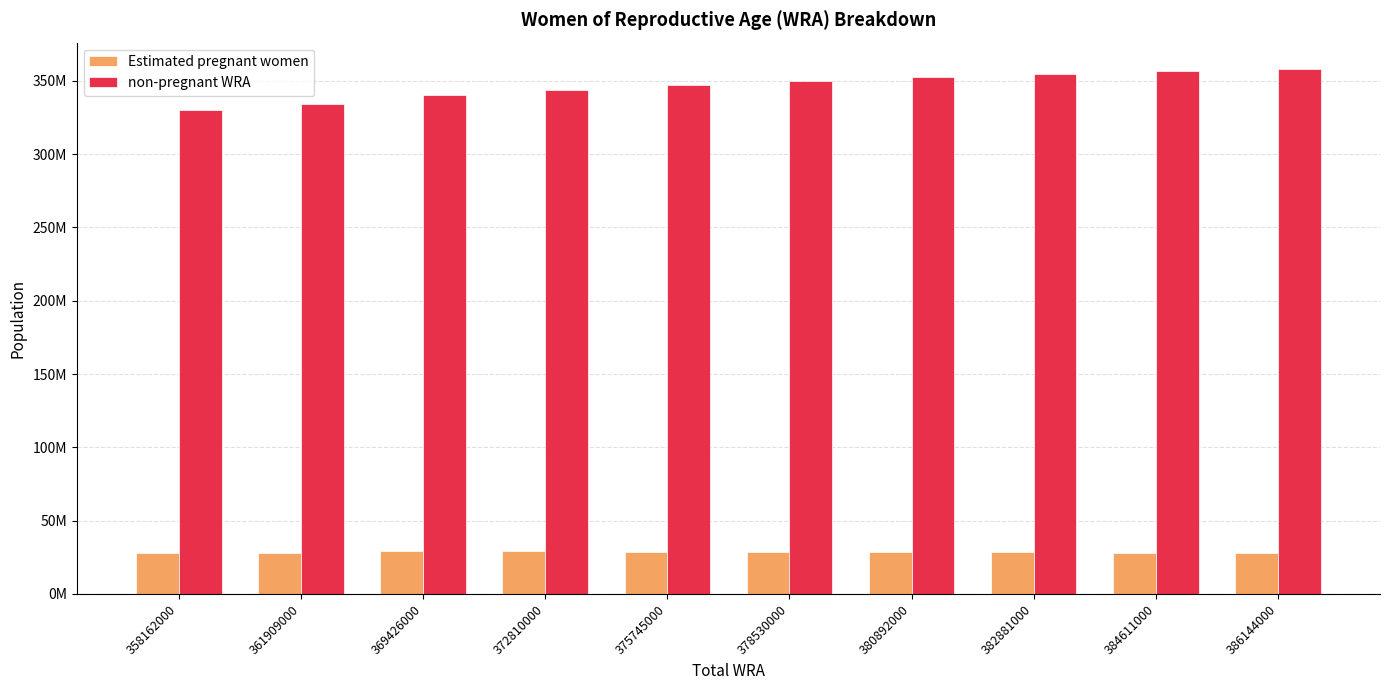

What is the spread (max minus min) of values at 378530000?

321076911.5